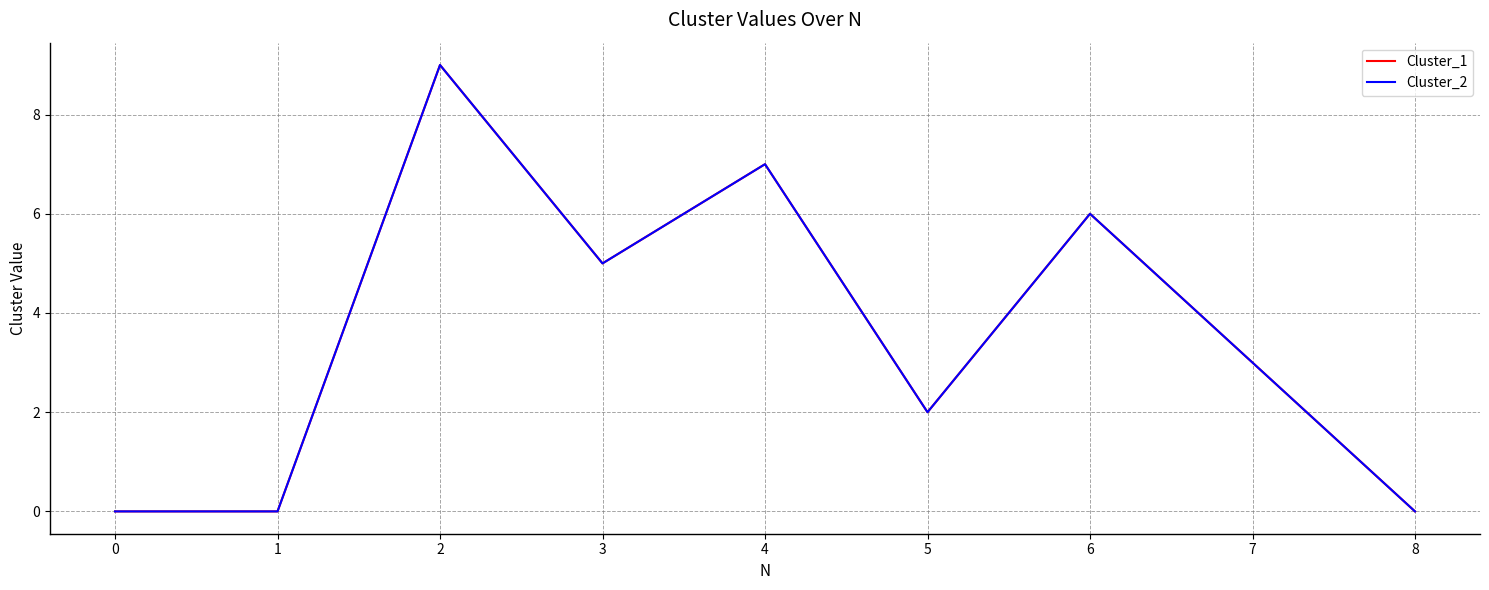

Does the chart have visible grid lines?

Yes